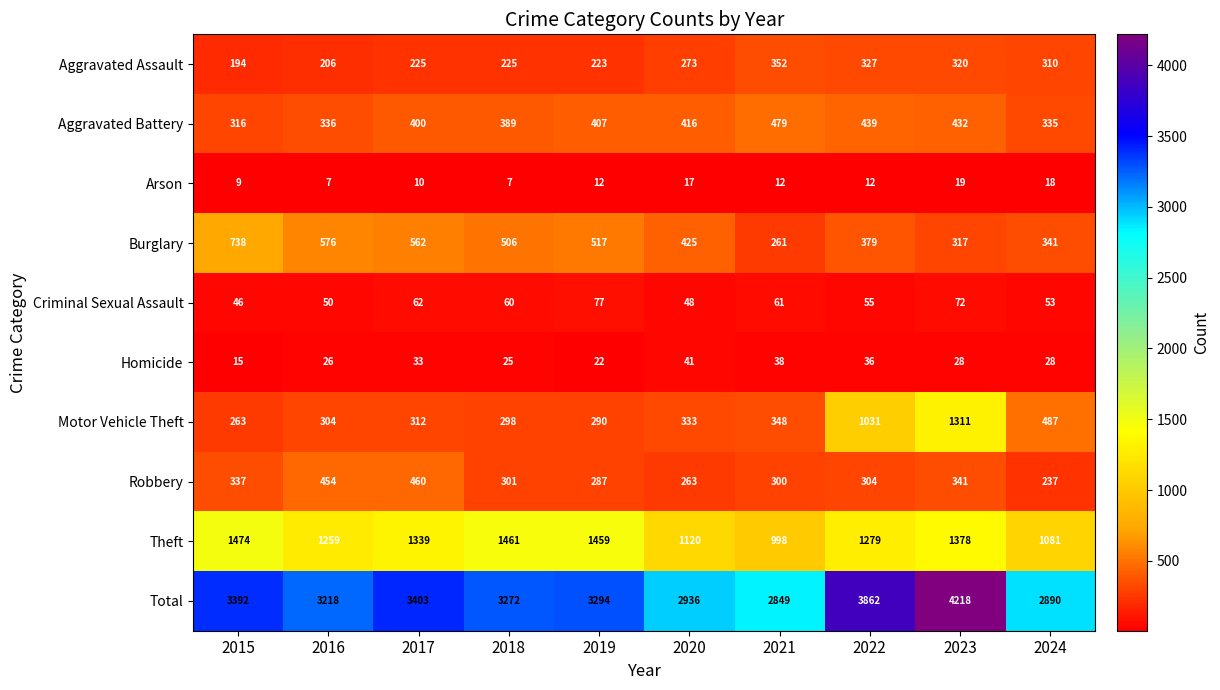

What value does the Aggravated Battery series have at 2015, to the nearest 10?

320